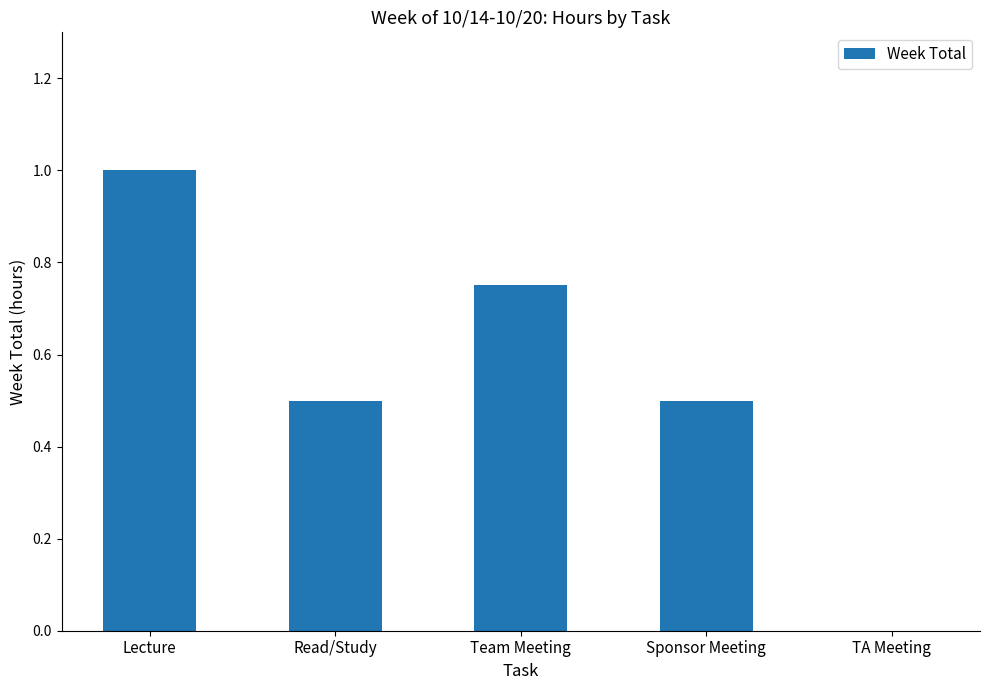

Approximately how many times larger is the value at Read/Study compared to Lecture?

0.5